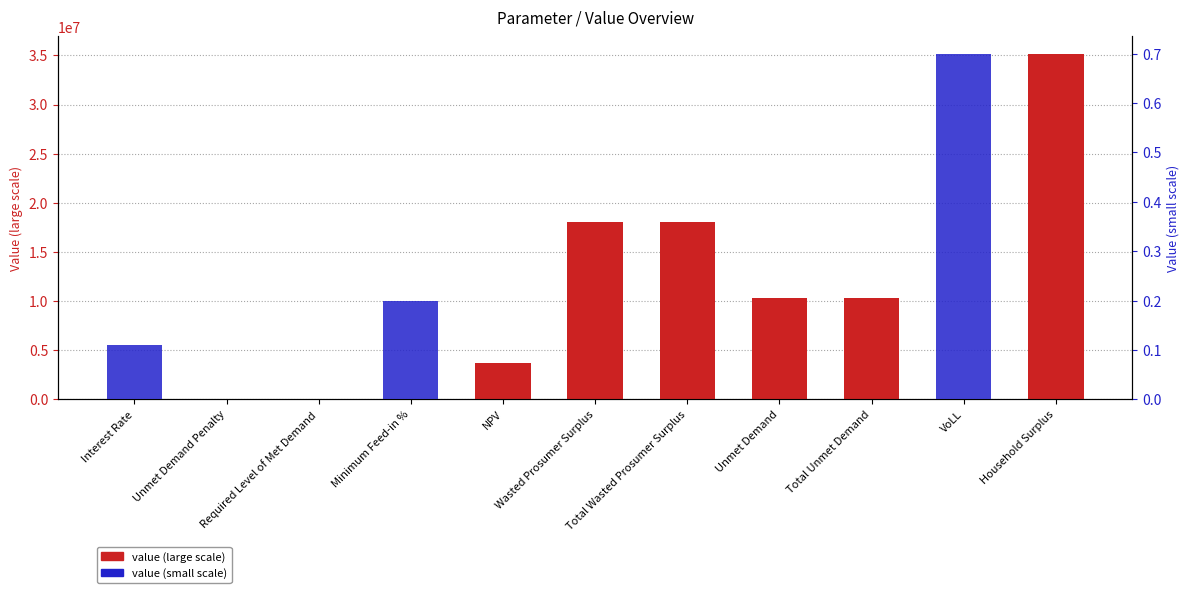

Which series changed the most between Unmet Demand and Household Surplus?

value (large scale)